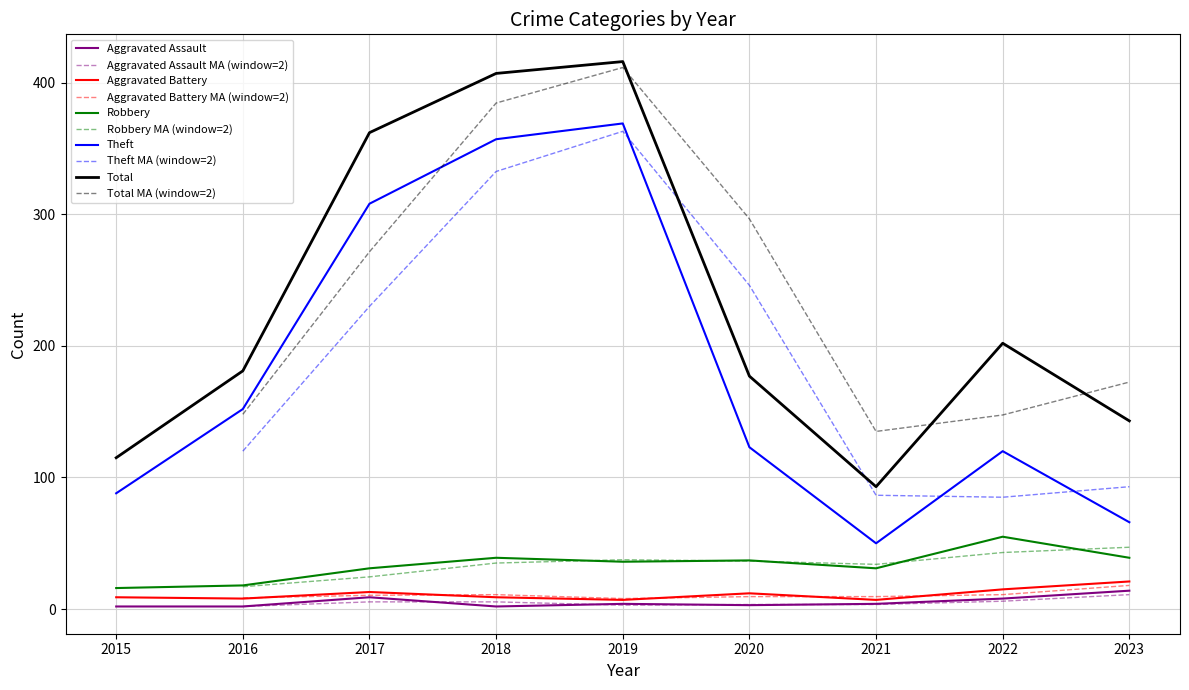

How many distinct data groups are displayed?

5